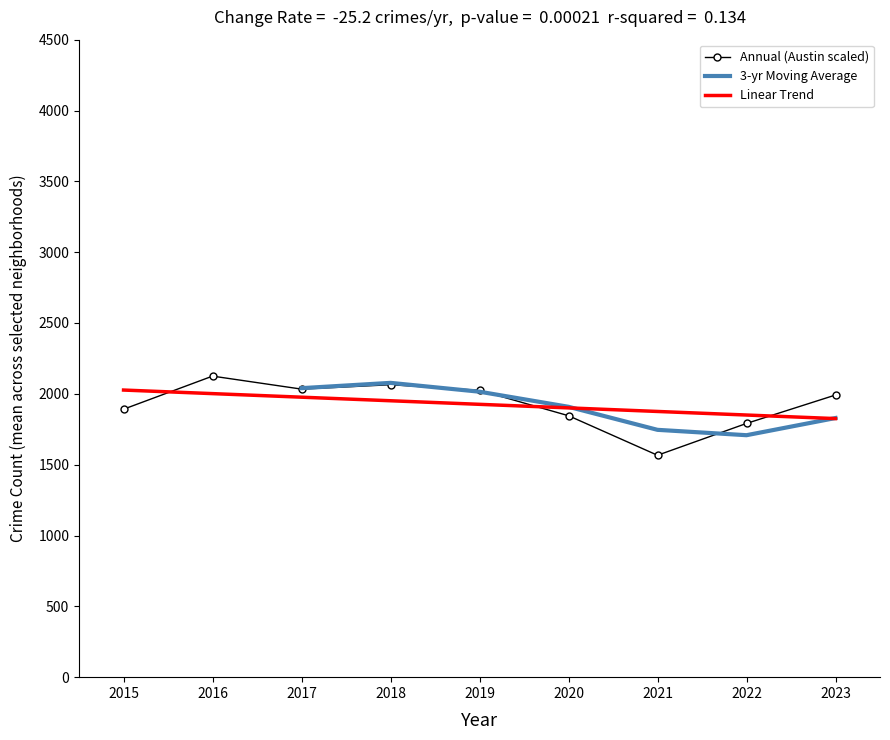

What value does the 3-yr Moving Average series have at 2023?

1829.2